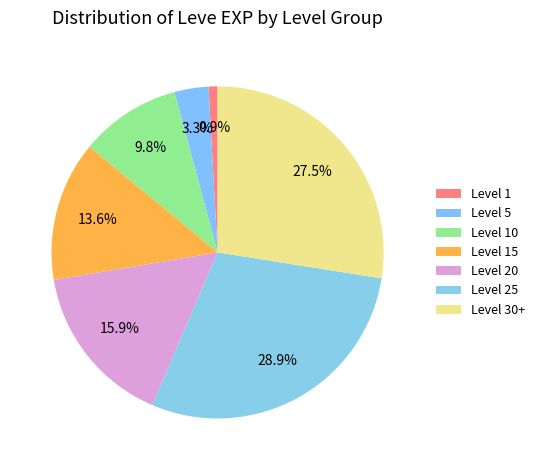

Rank the categories by value from highest to lowest.

Level 25, Level 30+, Level 20, Level 15, Level 10, Level 5, Level 1